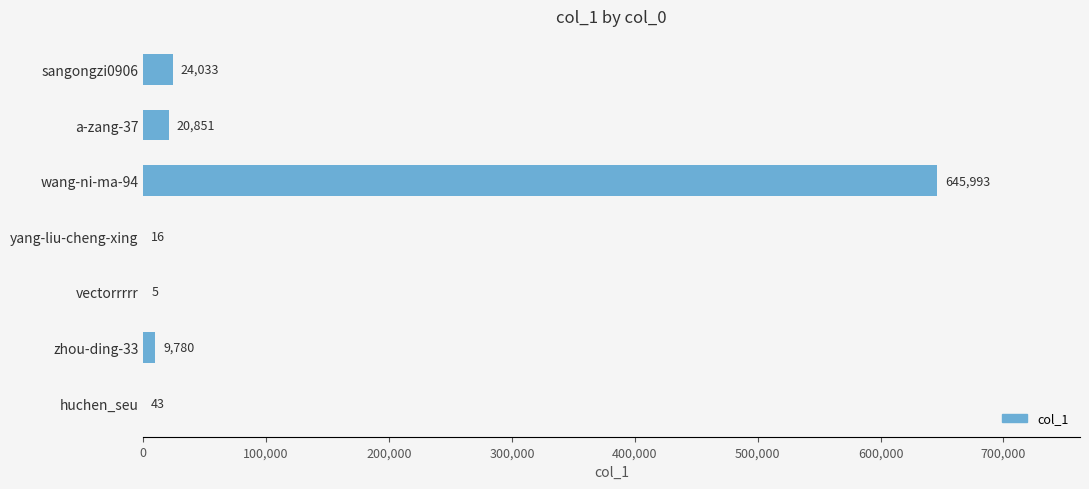

Reading bottom to top, list all the values displayed in this chart.

huchen_seu=43	zhou-ding-33=9780	vectorrrrr=5	yang-liu-cheng-xing=16	wang-ni-ma-94=645993	a-zang-37=20851	sangongzi0906=24033